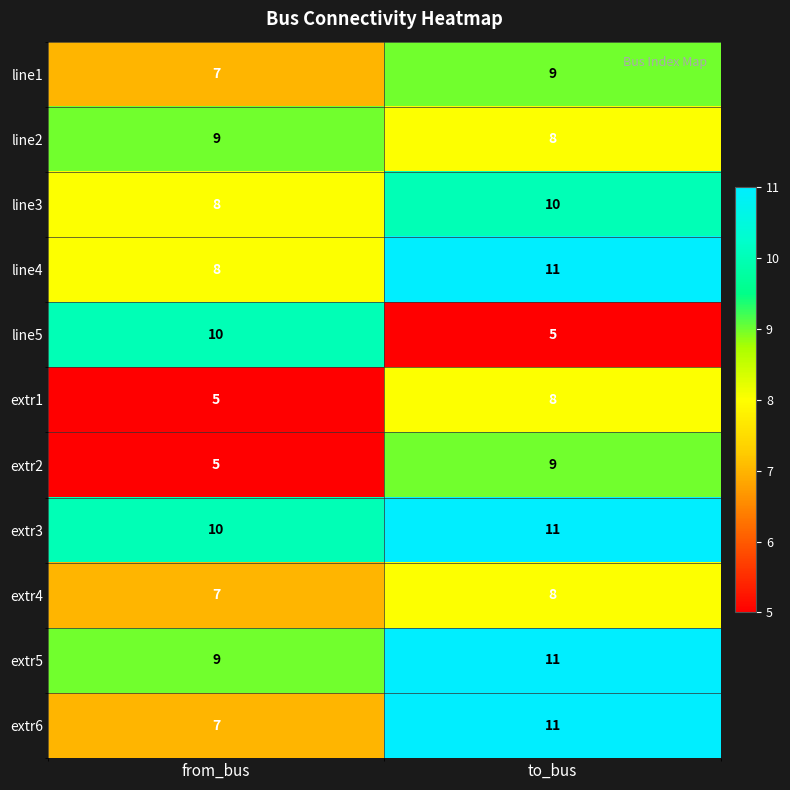

At how many categories does at least one series exceed 7?

2